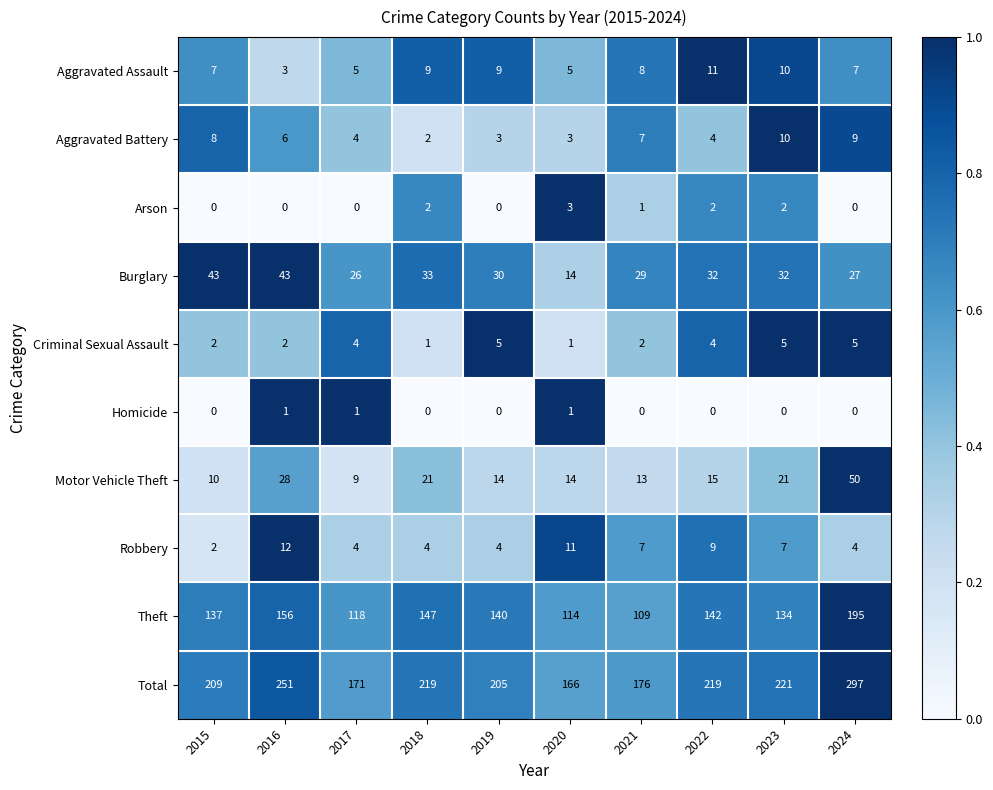

Between 2019 and 2021, which series saw the biggest shift?

Theft